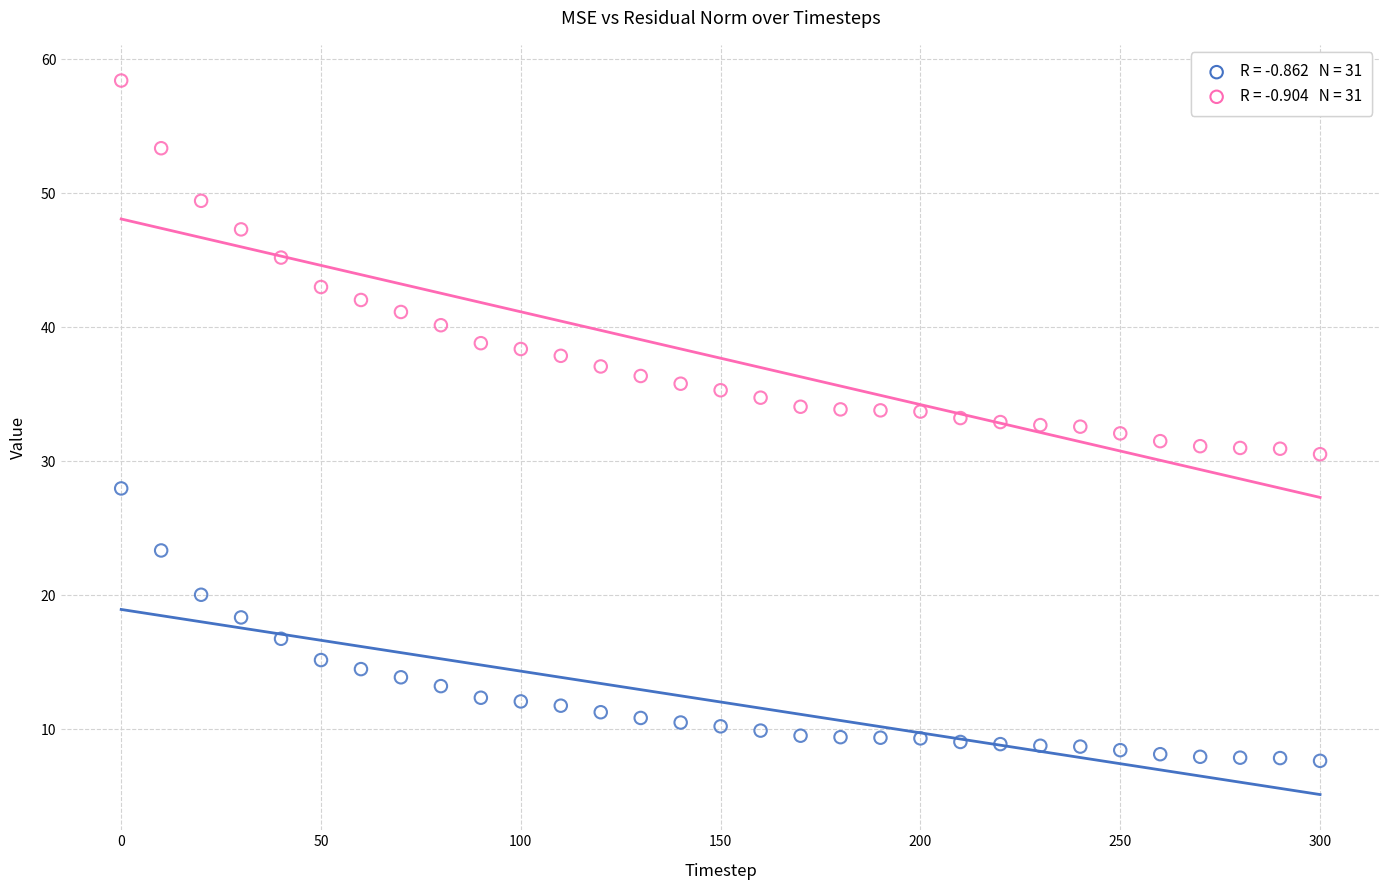

Across all data points, what is the range of Y values (max minus min)?

50.8